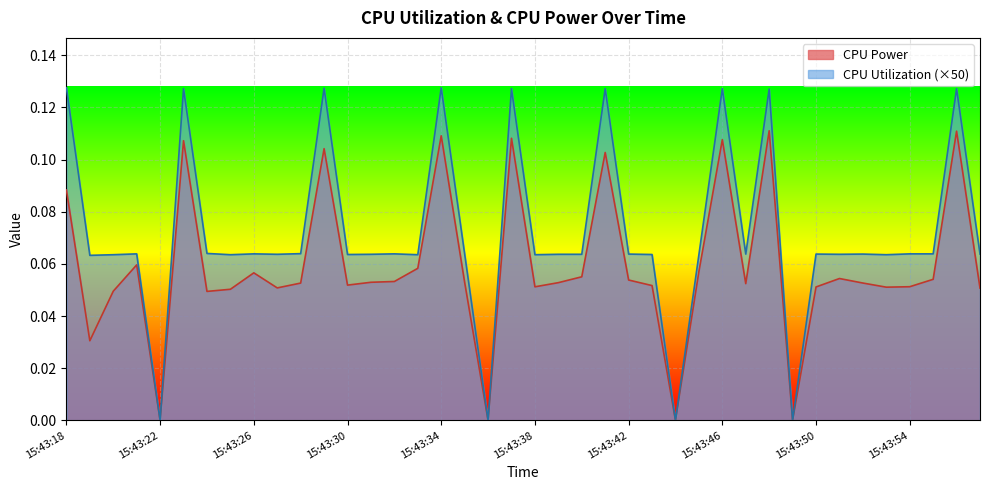

Count the number of categories in the chart.

40